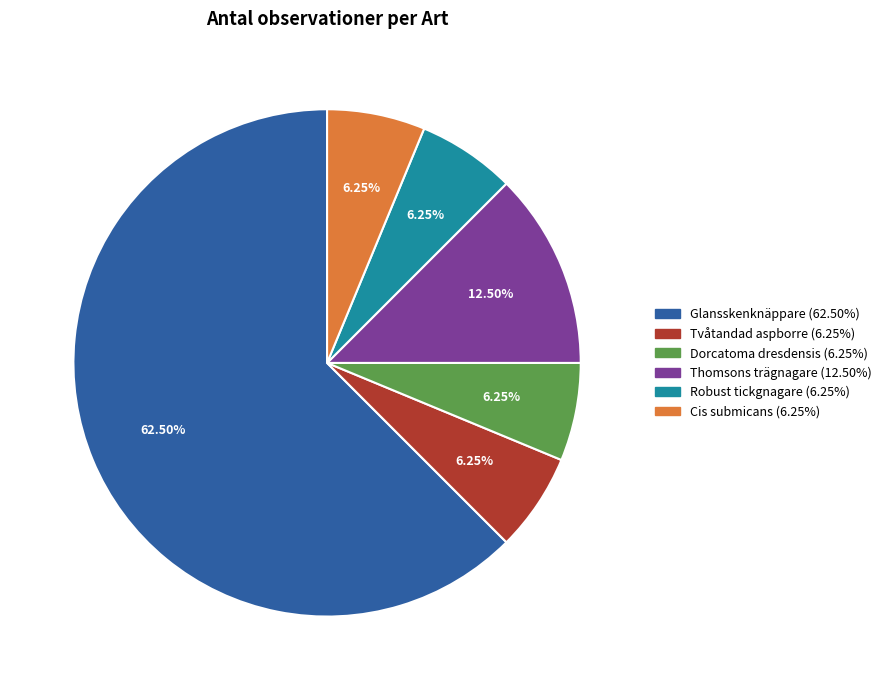

Which category has the biggest portion of the pie?

Glansskenknäppare